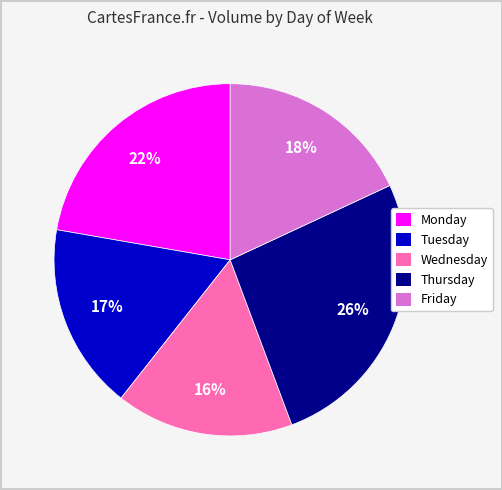

To the nearest percent, what is the average slice percentage?

20%